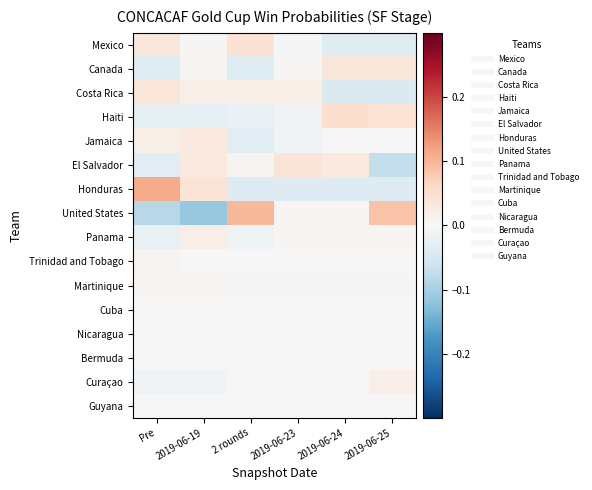

What is the spread (max minus min) of values at 2 rounds?

0.1